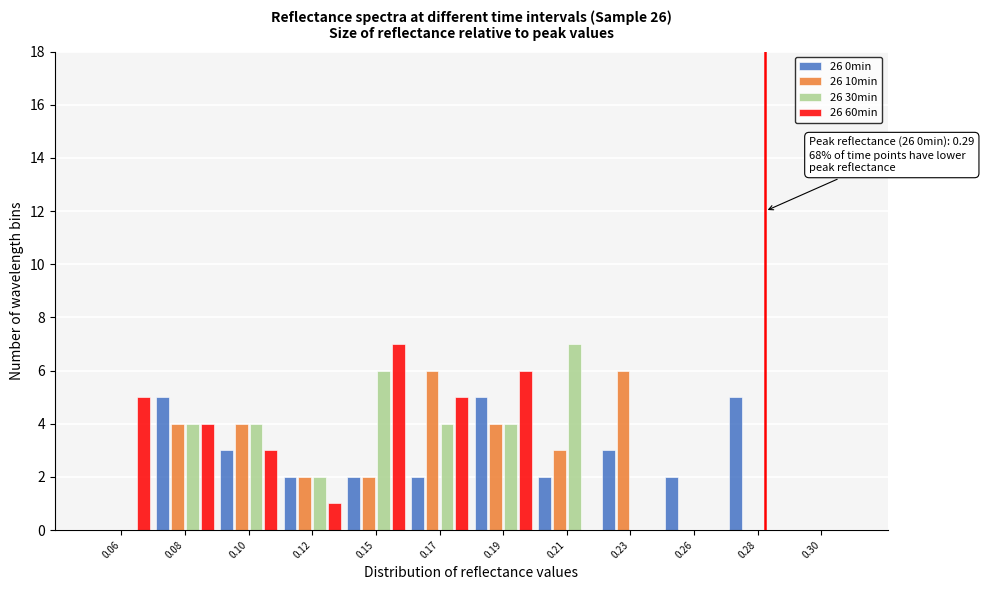

The value of 26 60min at 0.06 is 2. True or false?

False